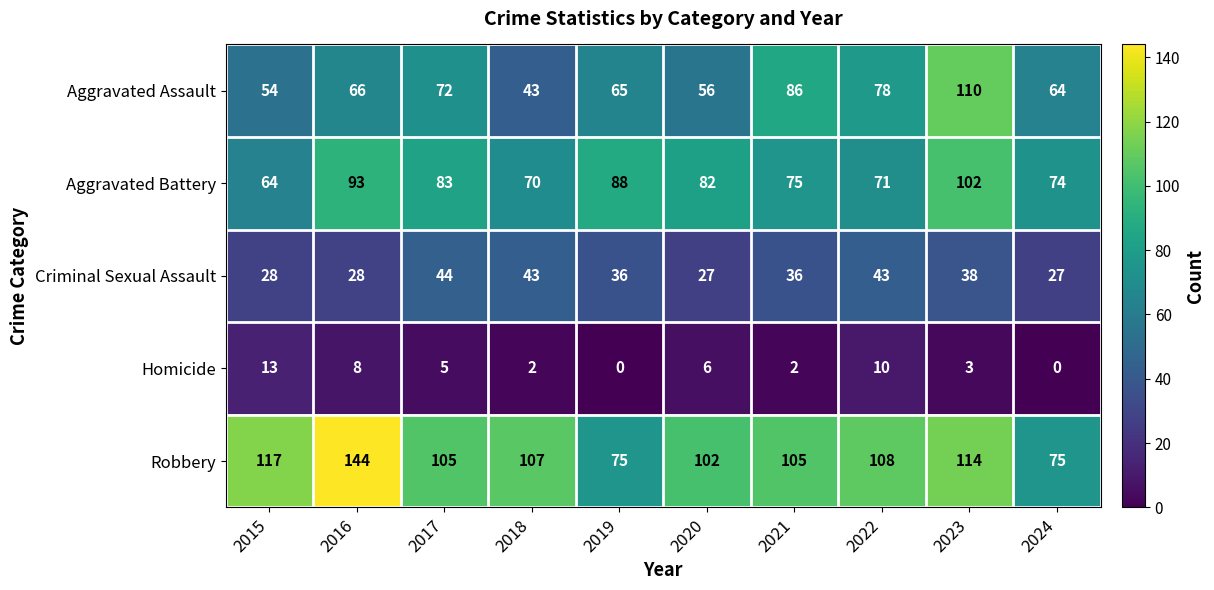

What is the total value across all series at 2017?

309